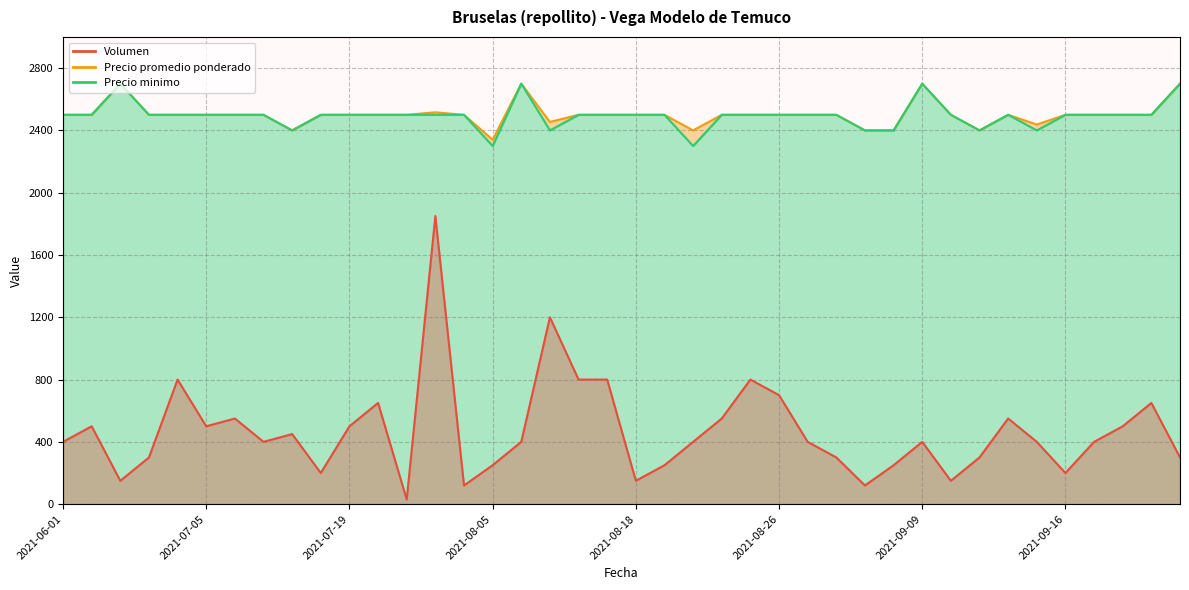

List the labels in order of Volumen value, largest first.

2021-07-29, 2021-08-11, 2021-06-08, 2021-08-12, 2021-08-13, 2021-08-24, 2021-08-26, 2021-07-23, 2021-09-28, 2021-07-07, 2021-08-23, 2021-09-14, 2021-06-02, 2021-07-05, 2021-07-19, 2021-09-27, 2021-07-12, 2021-06-01, 2021-07-08, 2021-08-09, 2021-08-20, 2021-08-27, 2021-09-09, 2021-09-15, 2021-09-23, 2021-06-07, 2021-09-02, 2021-09-13, 2021-09-30, 2021-08-05, 2021-08-19, 2021-09-08, 2021-07-15, 2021-09-16, 2021-06-03, 2021-08-18, 2021-09-10, 2021-08-04, 2021-09-07, 2021-07-28